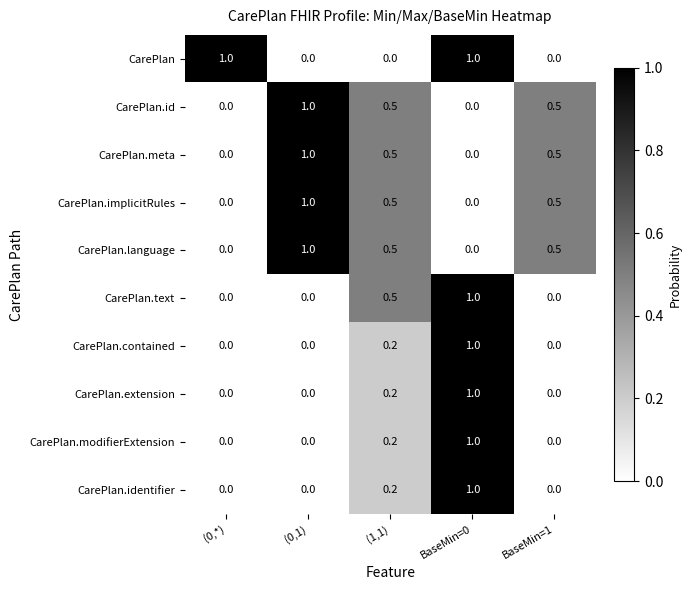

Count the CarePlan.language values in the range 0 to 1.

5